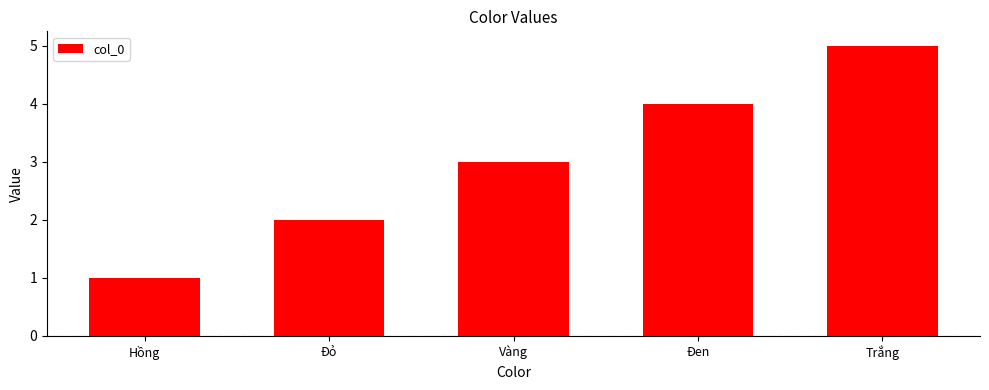

How many data points does each series have?

5